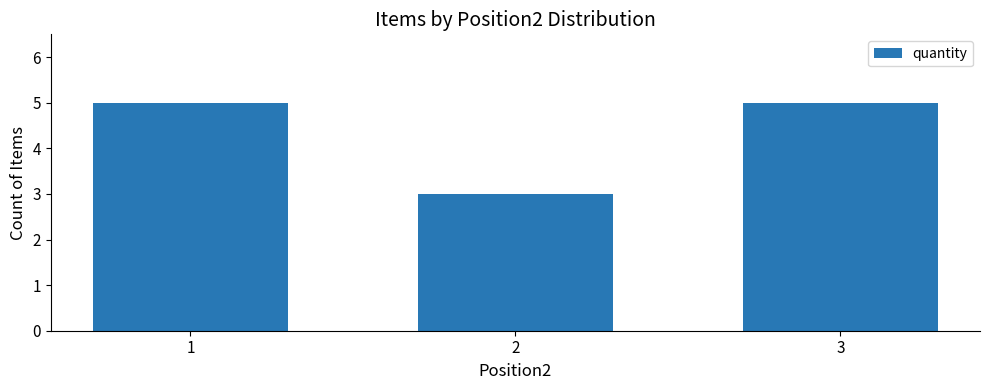

The chart shows a value of 2 at 2. True or false?

False